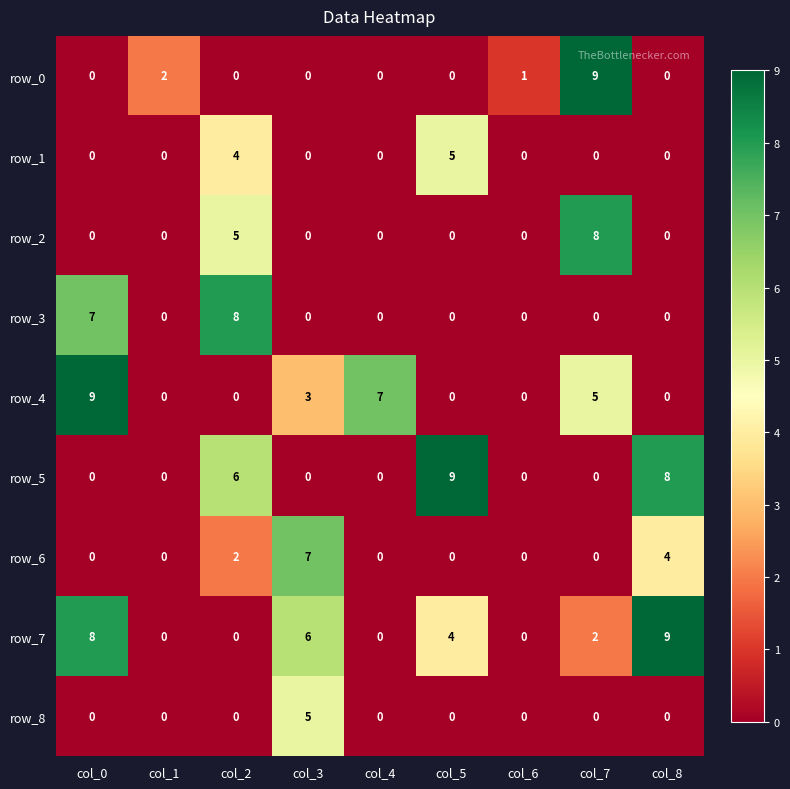

Which series has the largest total across all categories?

row_7